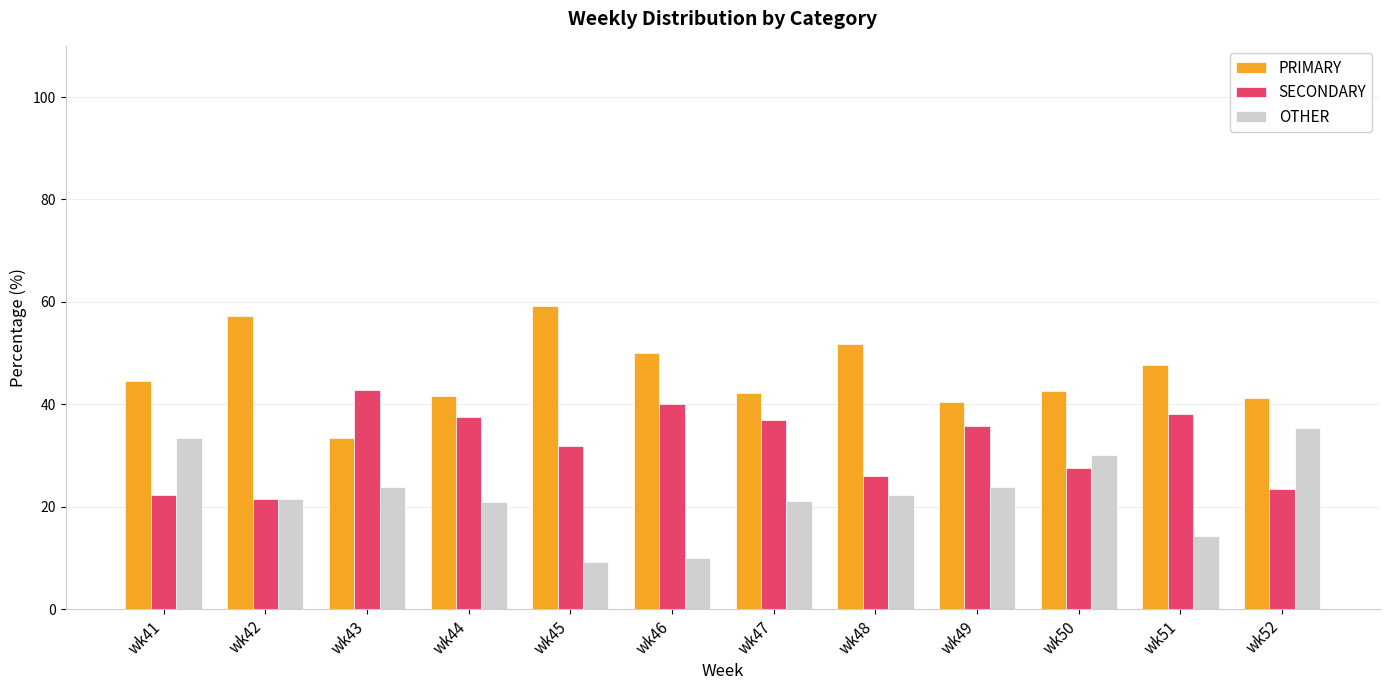

What is the total value across all series at wk51?

100.0